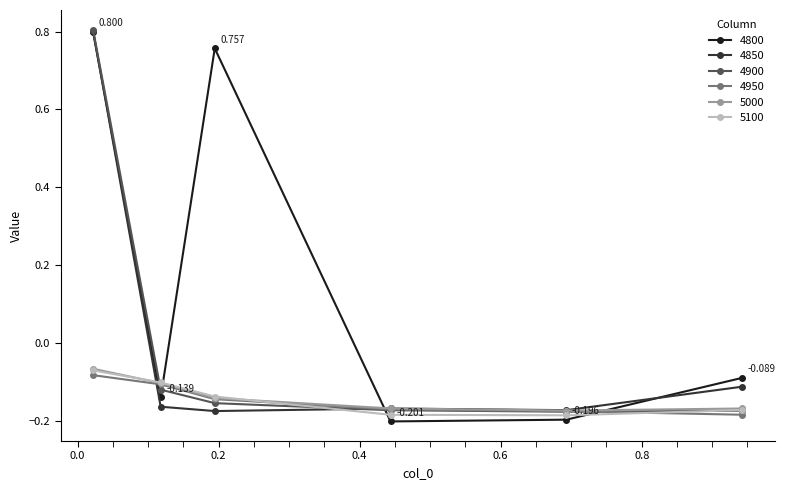

At which label does 4850 first exceed 0?

0.02191780821917808